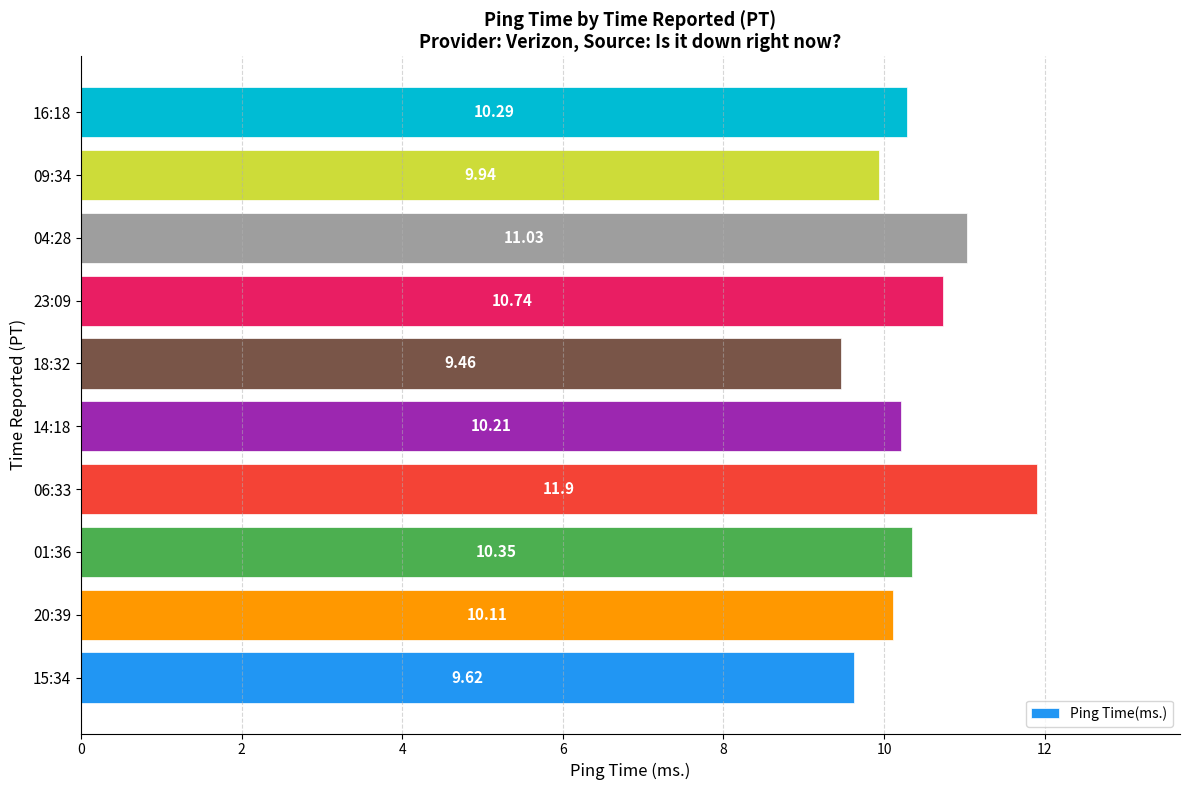

What is the ratio of the value at 18:32 to the value at 09:34?

1.0